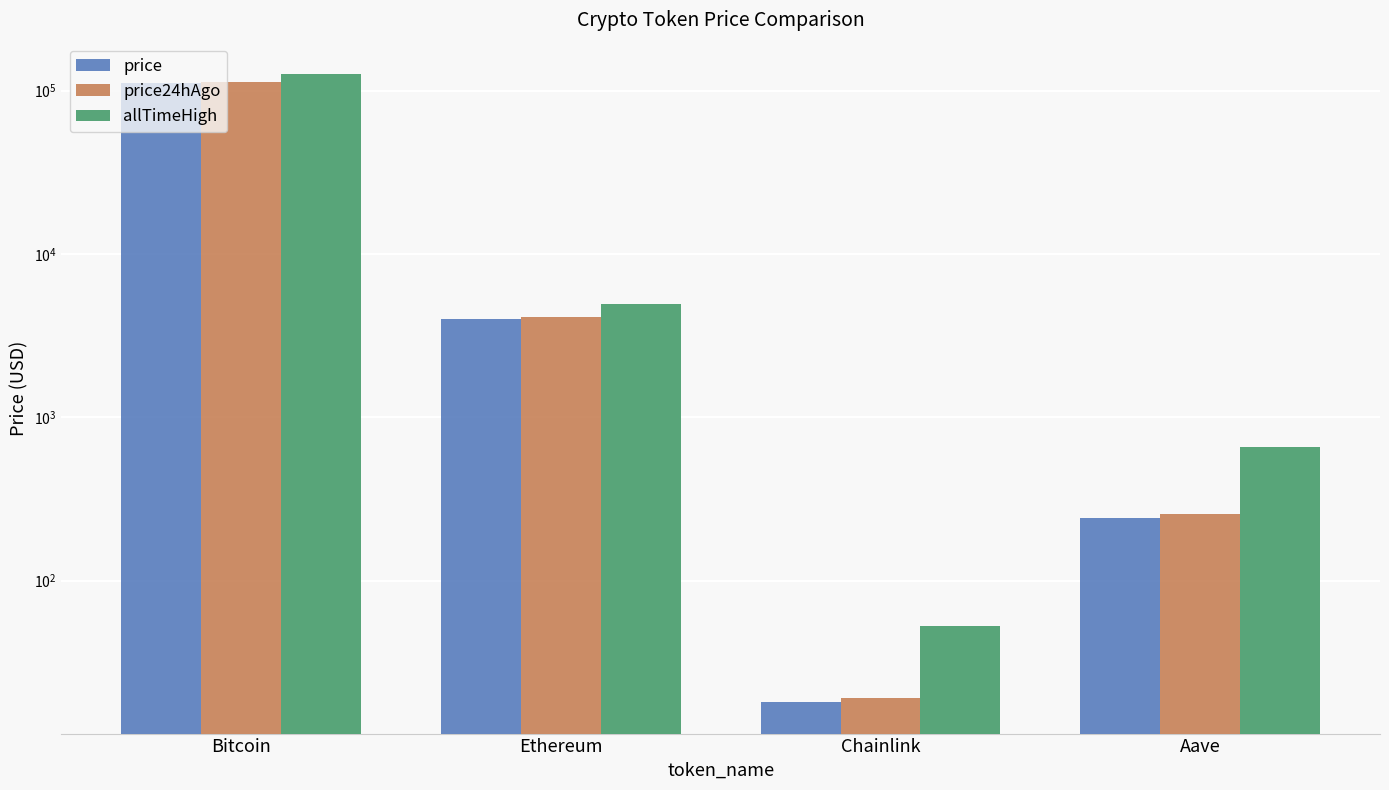

What is the sum of the price values at Bitcoin and Aave?

110882.2